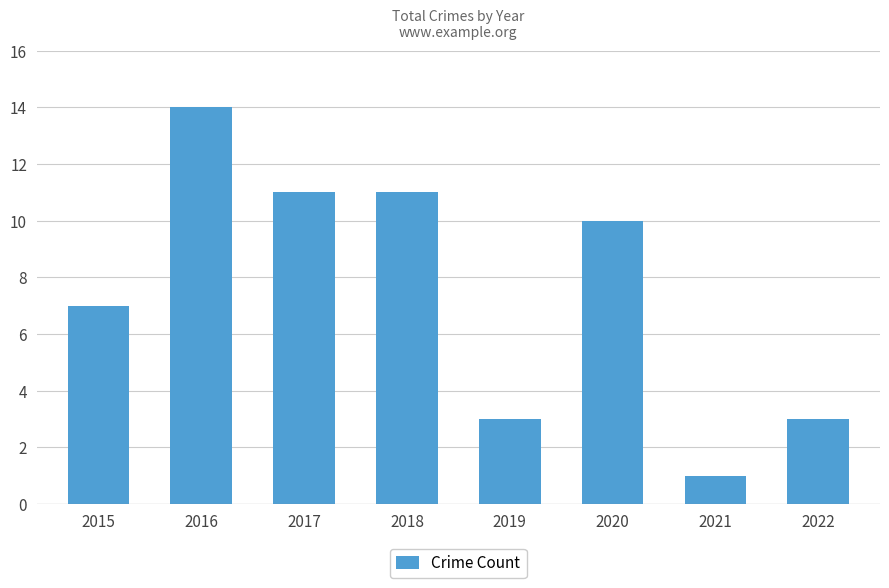

True or false: the data shows 2 at 2021.

False